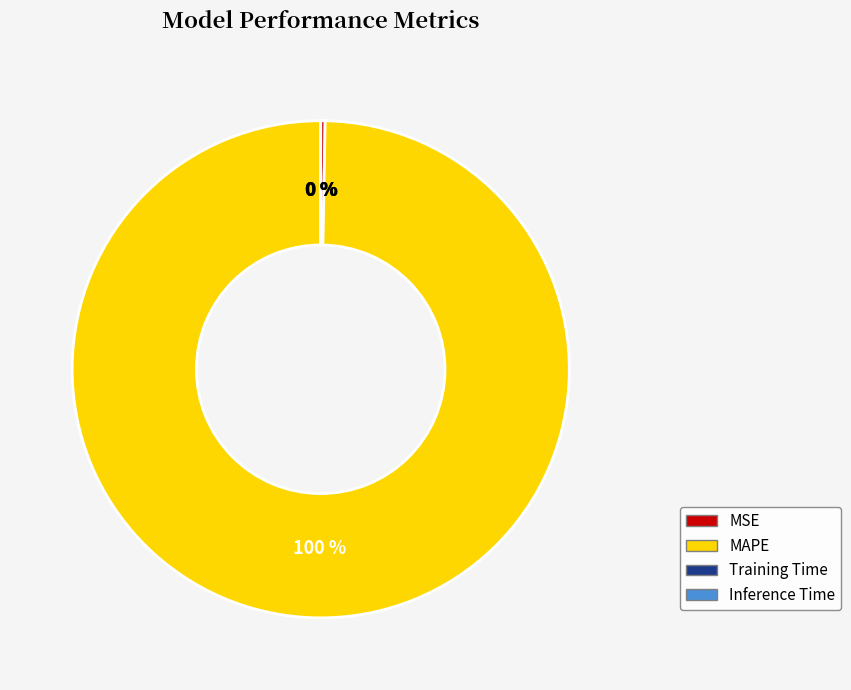

Which slice is the largest?

MAPE